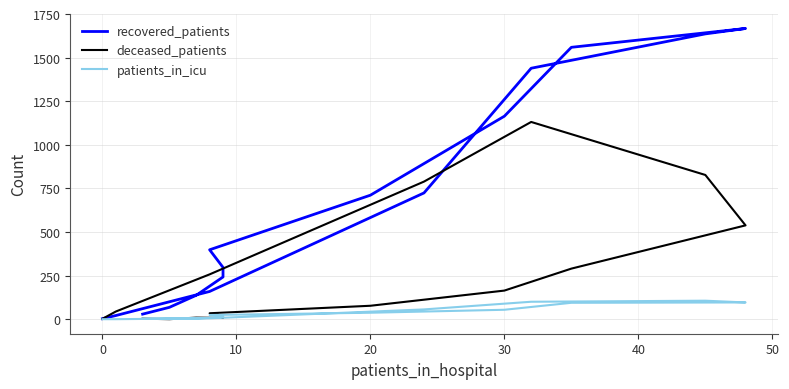

What is the value of the patients_in_icu point at the 12th from the left?

100